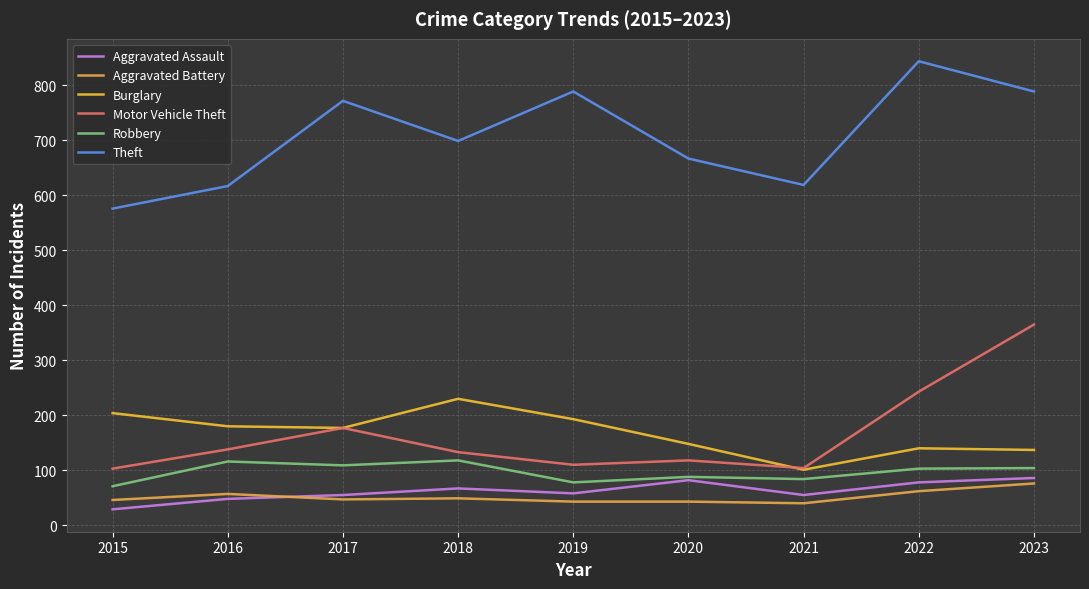

Does the chart display data point markers on the line(s)?

No